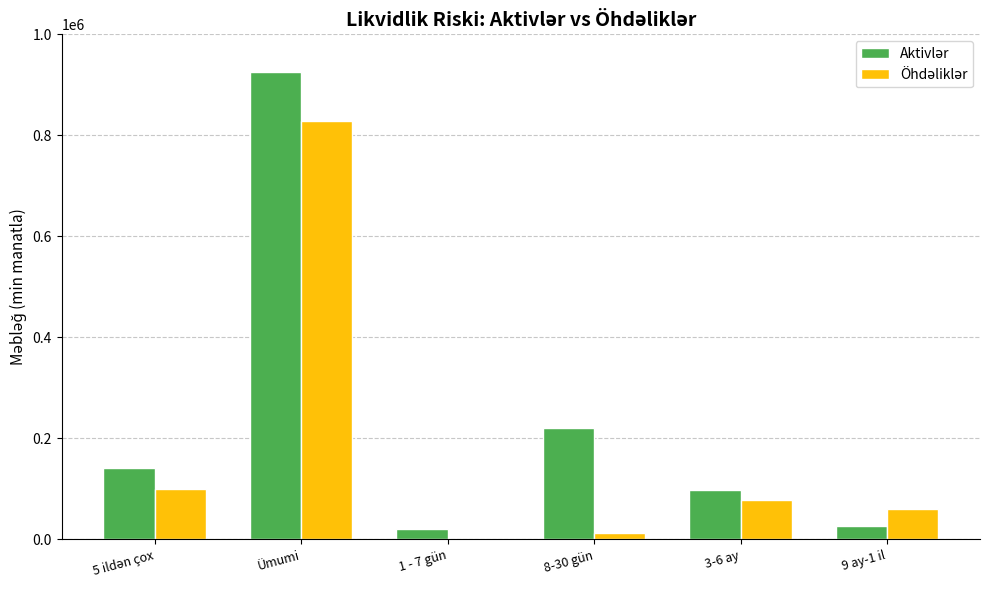

At which category is the sum across all series the highest?

Ümumi